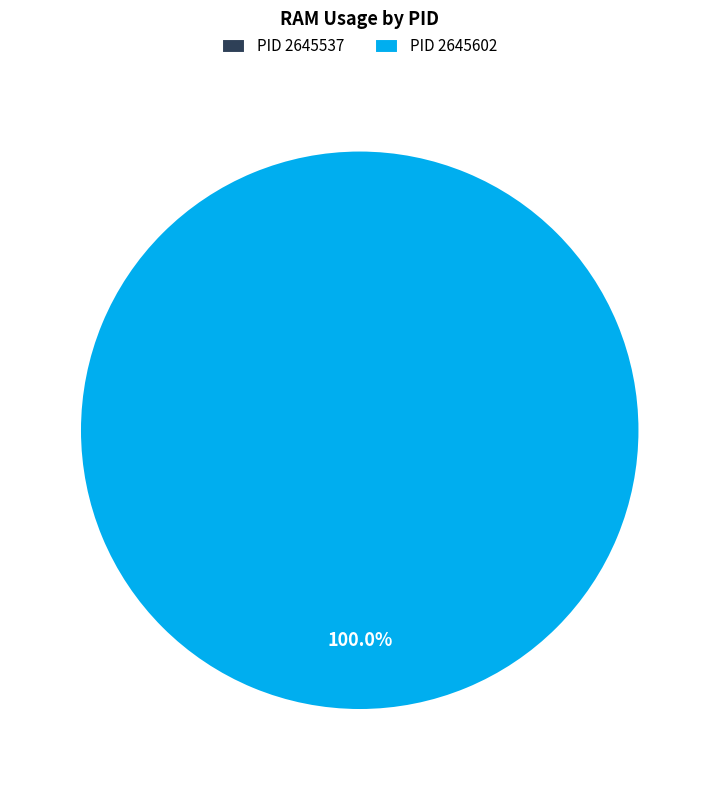

Which category has the biggest portion of the pie?

2645602